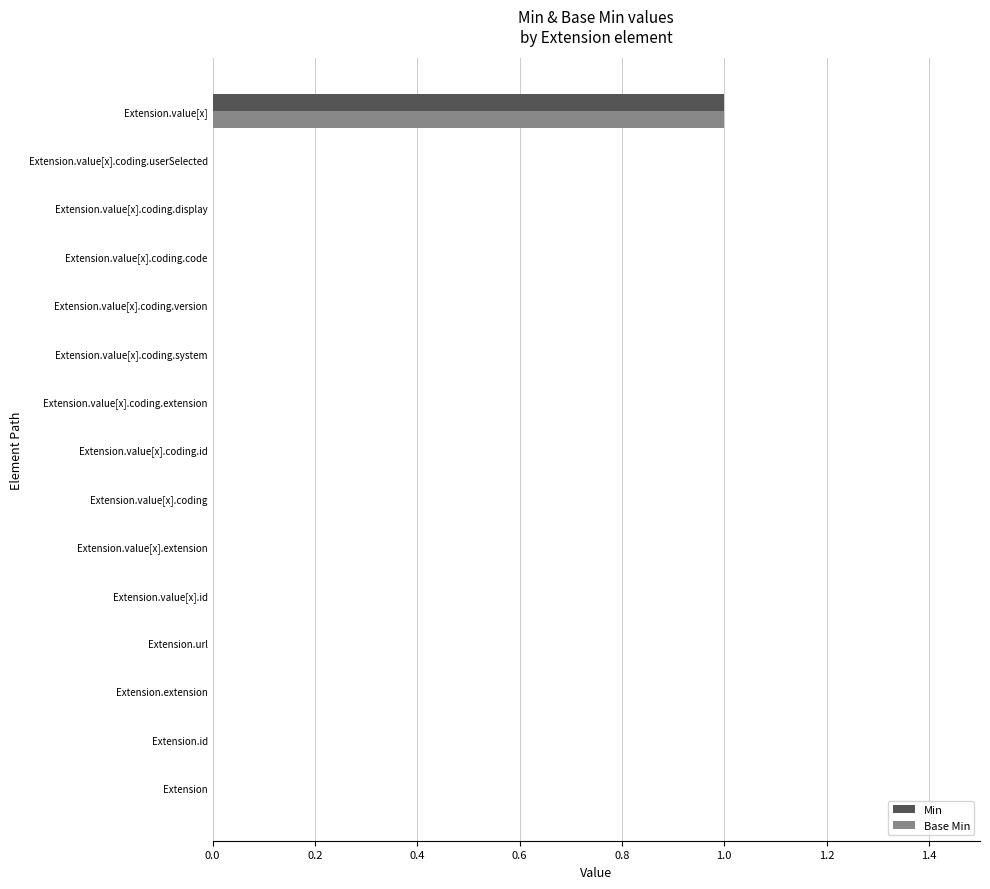

Which label corresponds to the largest value in the chart?

Extension.value[x]